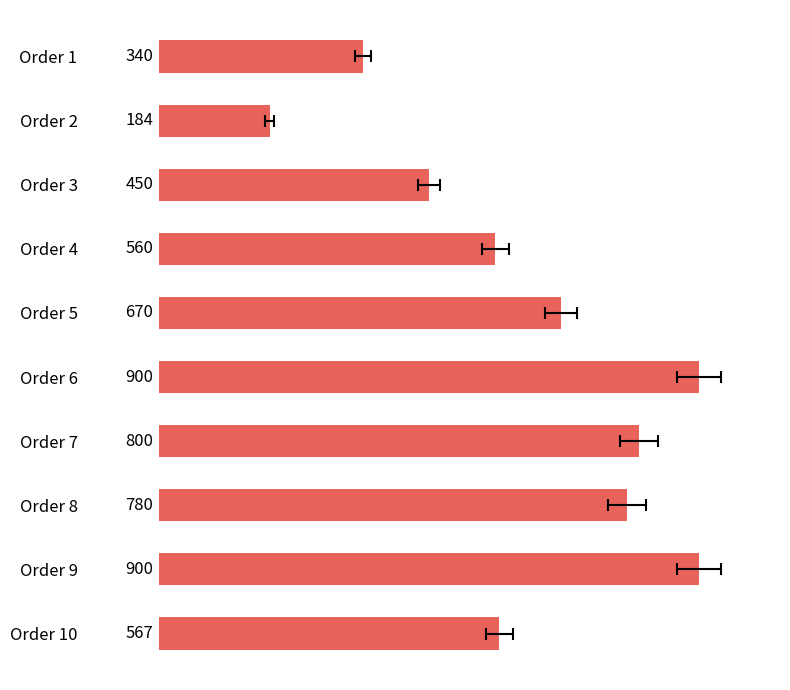

Are the bars horizontal?

Yes